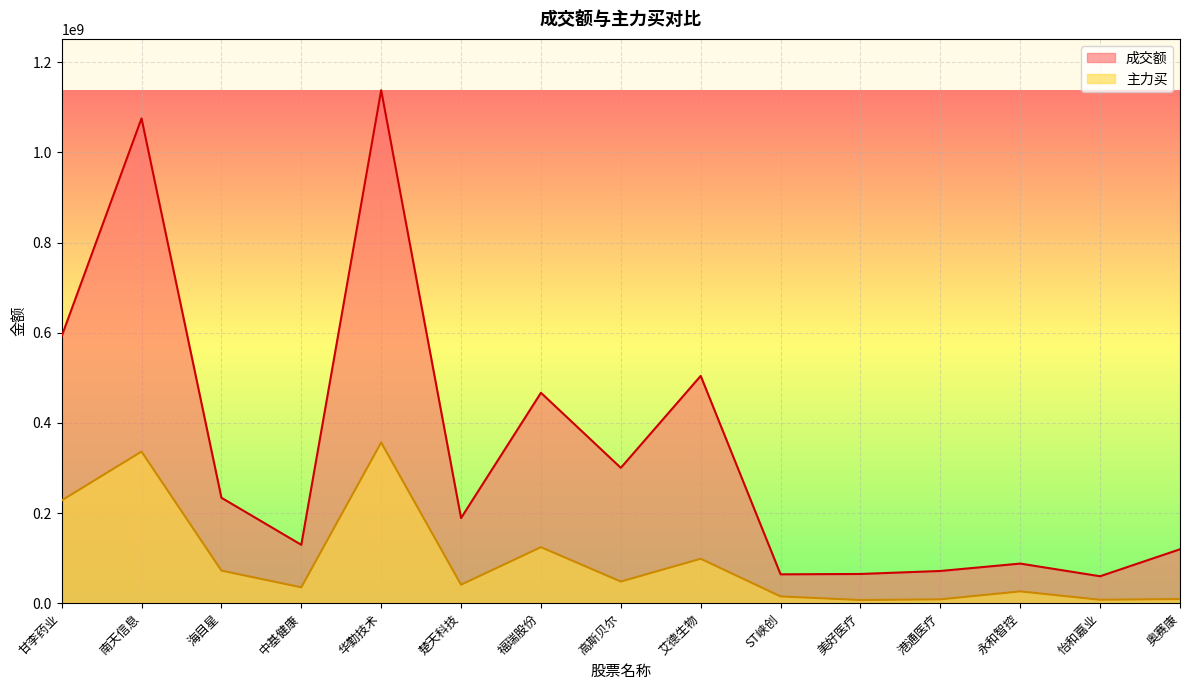

True or false: 主力买 and 成交额 intersect in this chart.

False